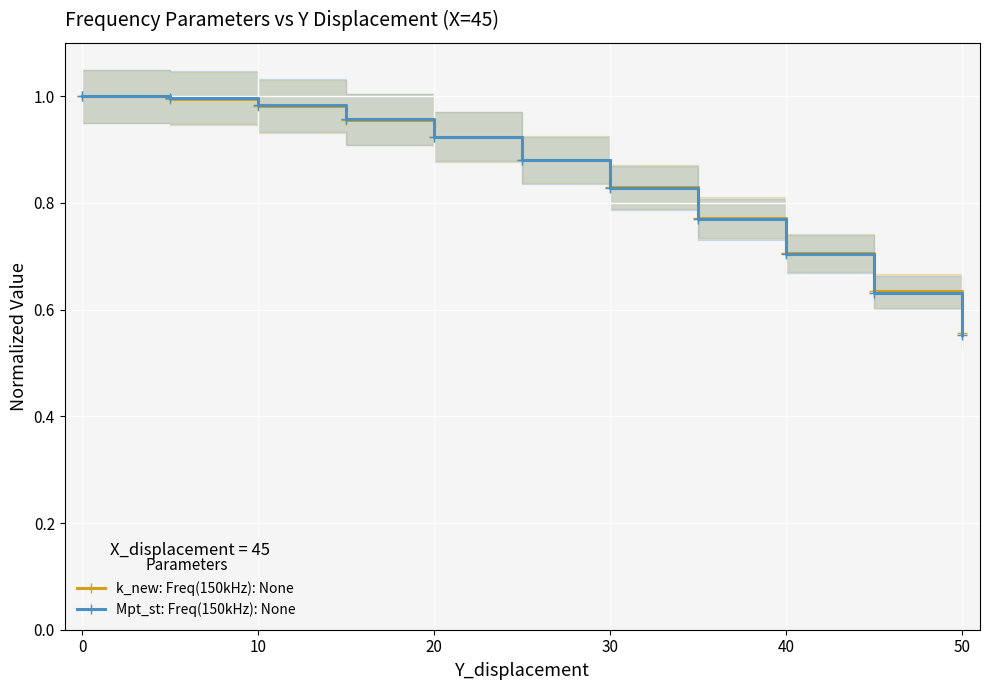

List the series in order of their peak value, highest first.

k_new: Freq(150kHz): None, Mpt_st: Freq(150kHz): None